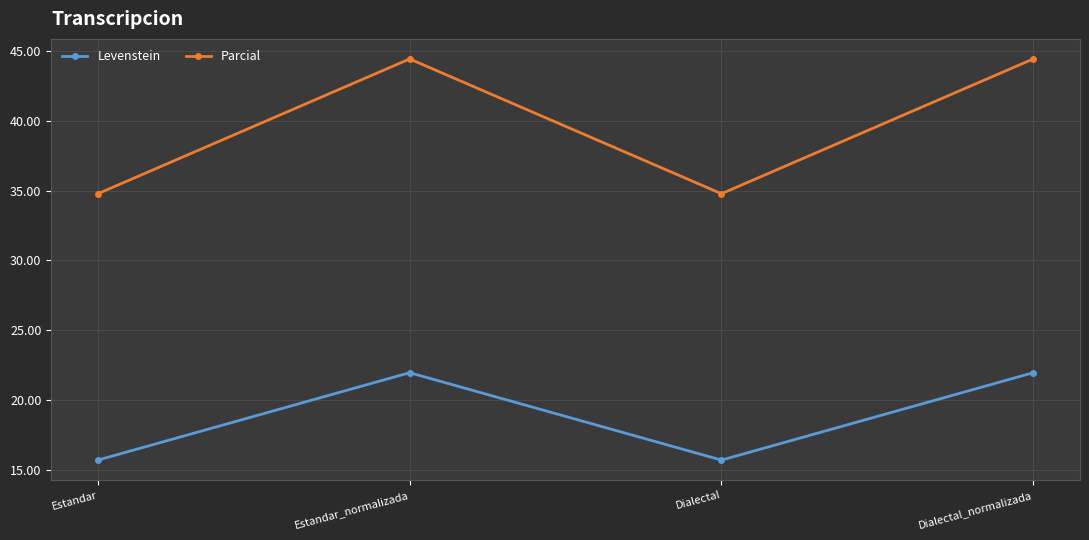

True or false: Parcial and Levenstein cross at least once.

False